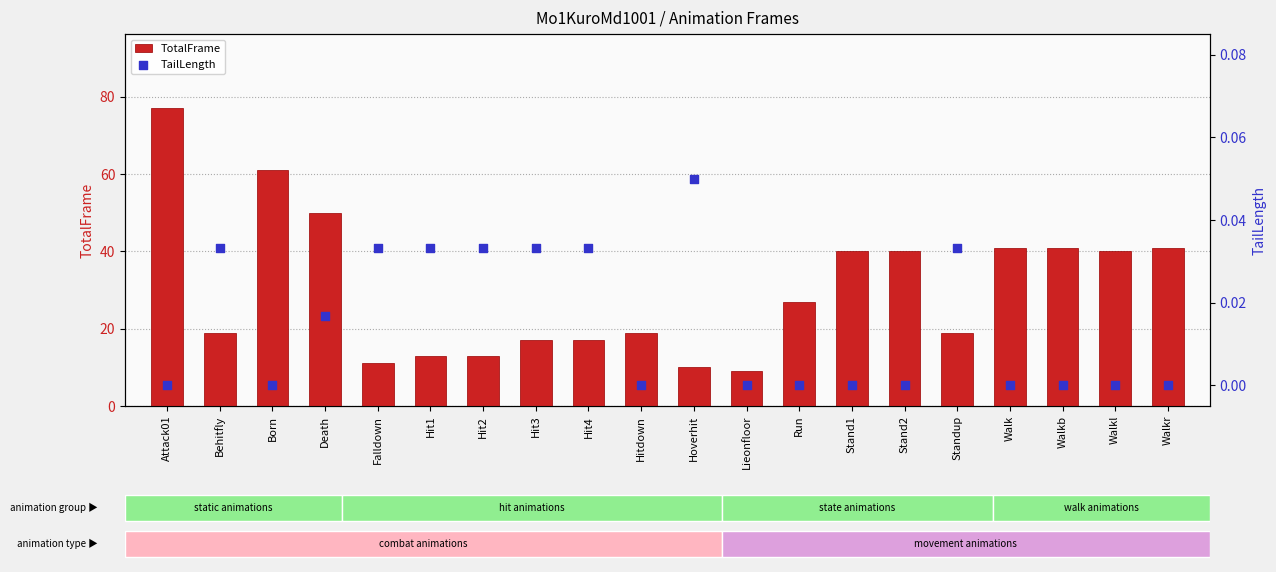

At which category is the sum across all series the highest?

Attack01